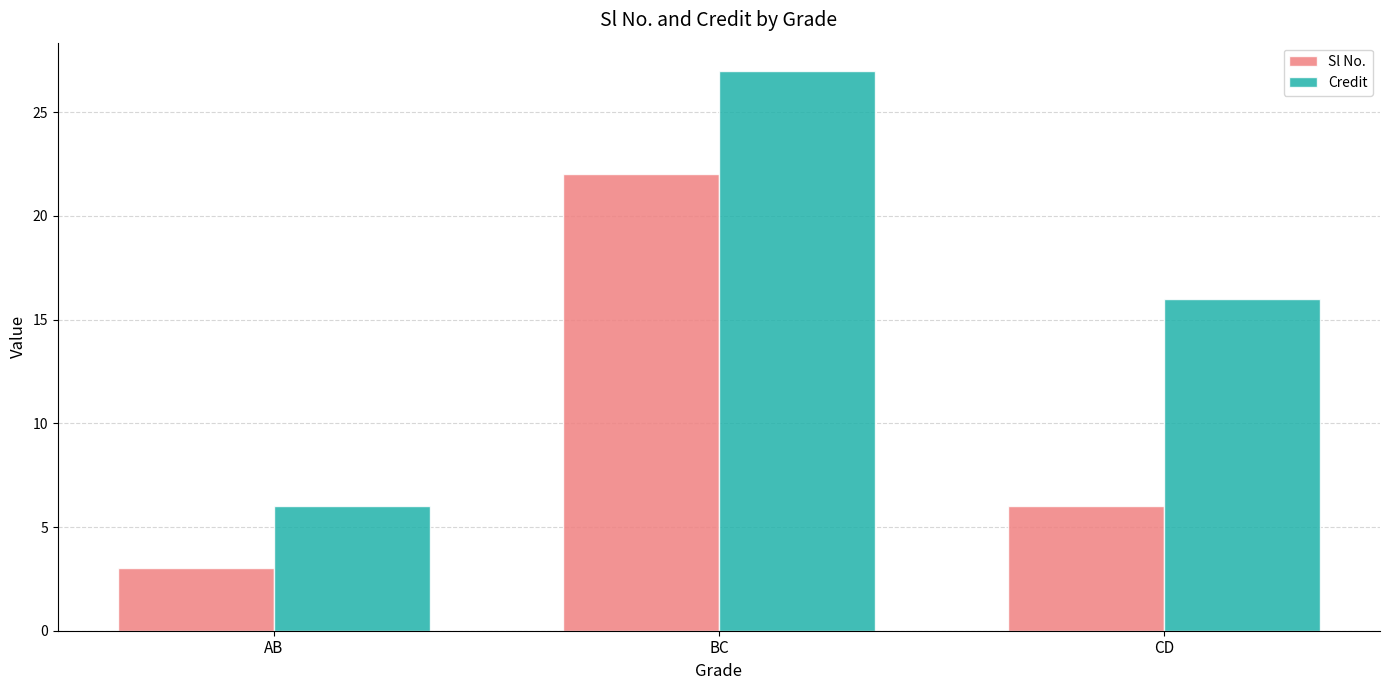

Are the bars grouped side by side (vs. stacked)?

Yes